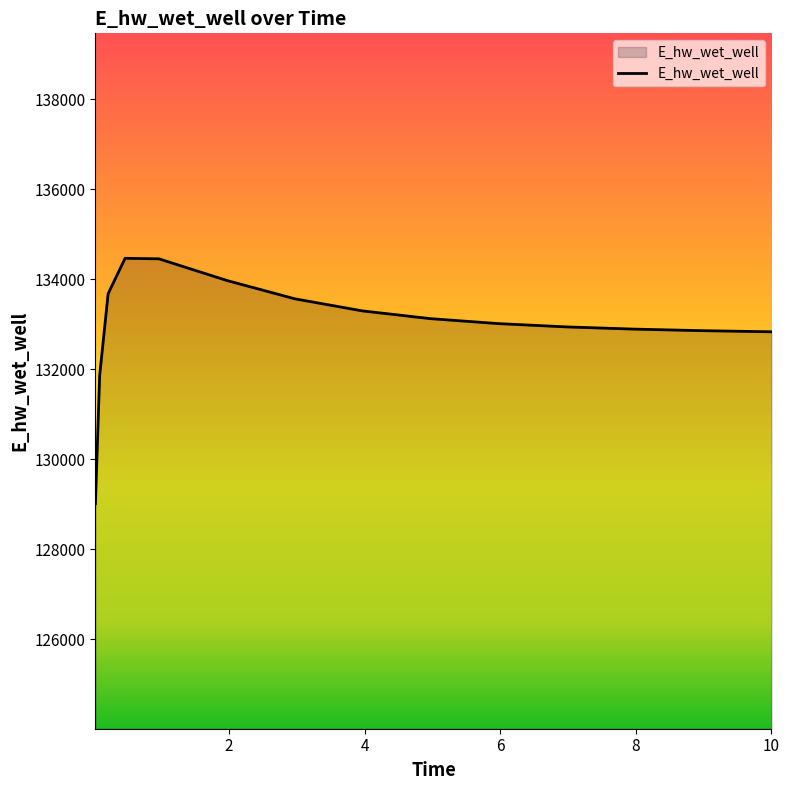

What is the difference between the maximum and minimum values?

5455.3